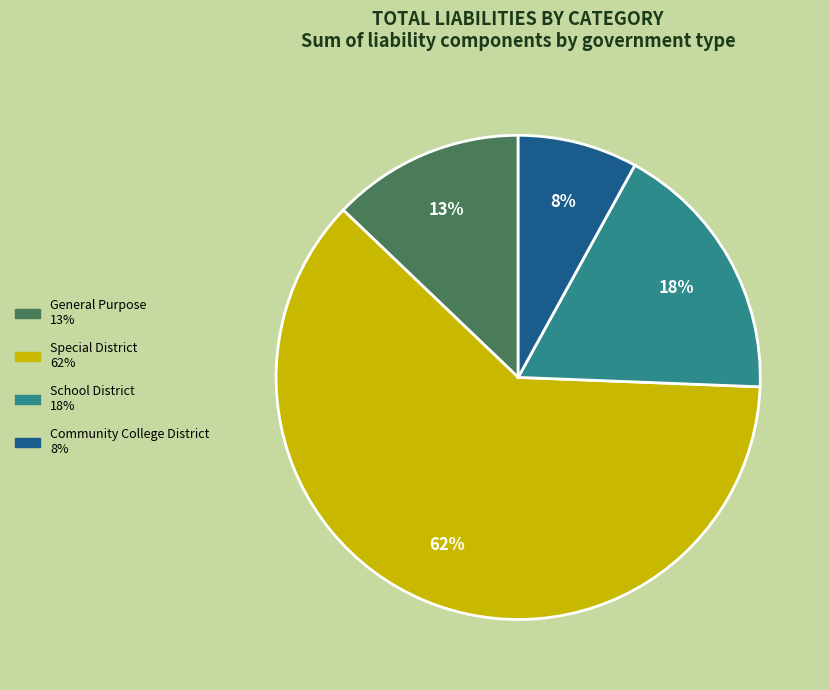

Combined, do Special District and General Purpose account for over 50%?

Yes